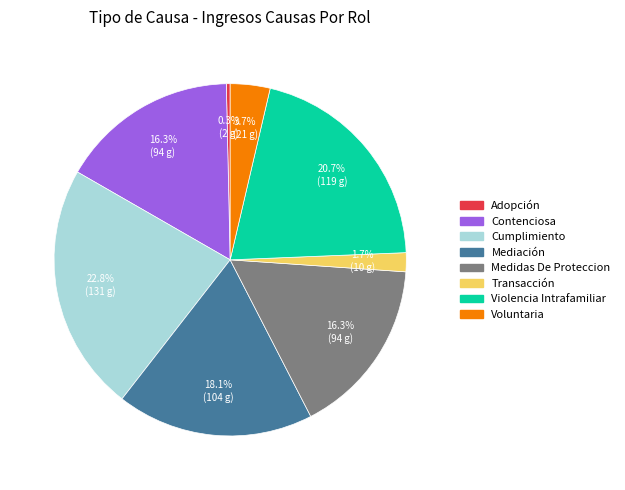

How many segments does this pie chart have?

8